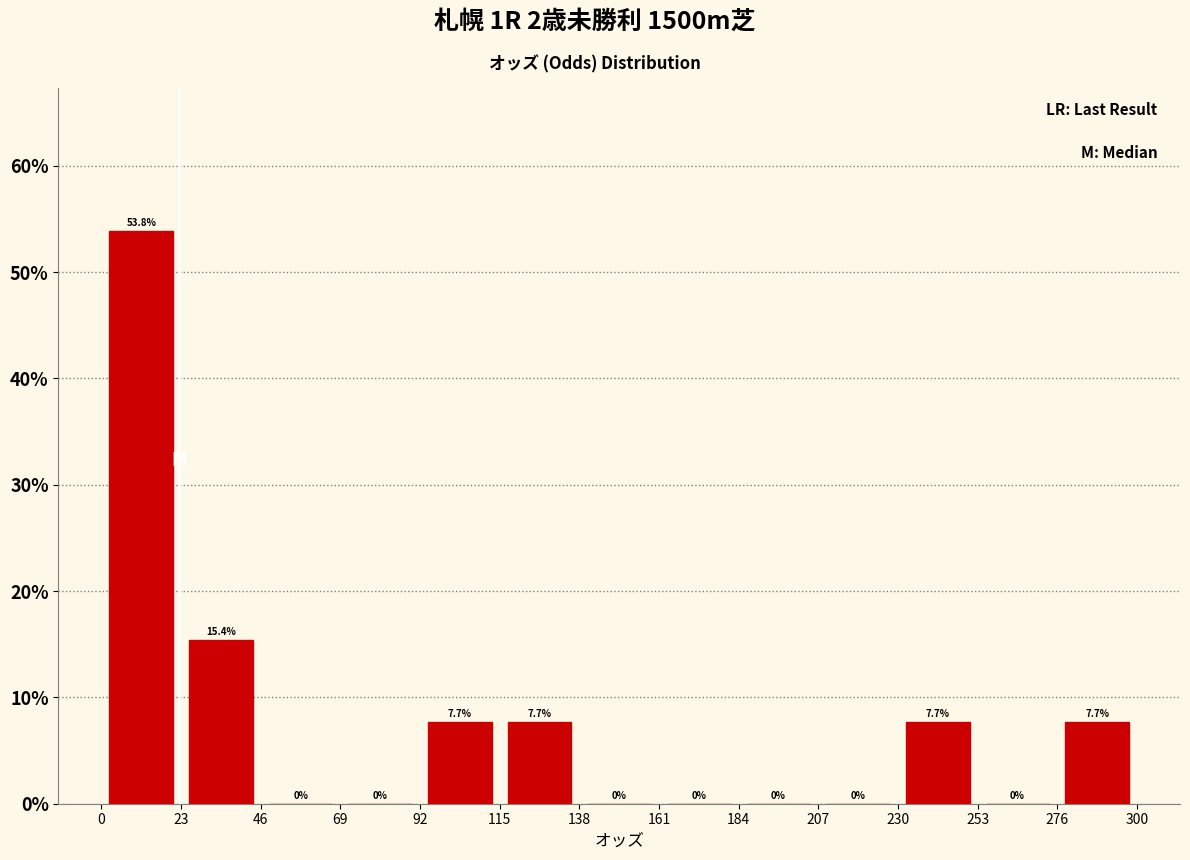

Over which range of the x-axis is the bar tallest?

0 to 23